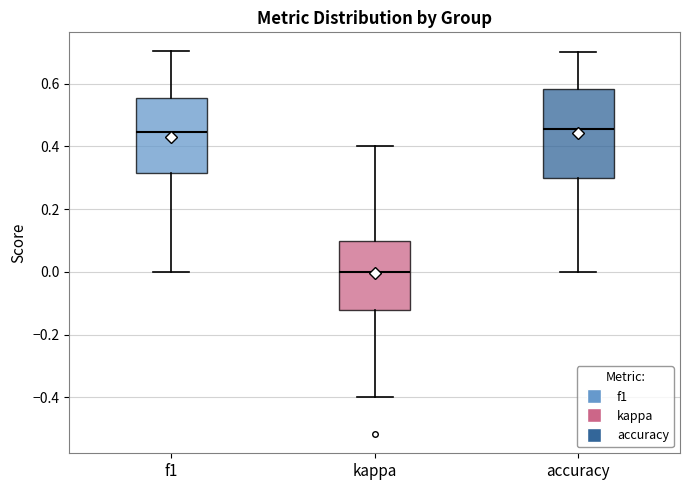

Comparing the boxes themselves (not the whiskers), which one is the tallest?

accuracy